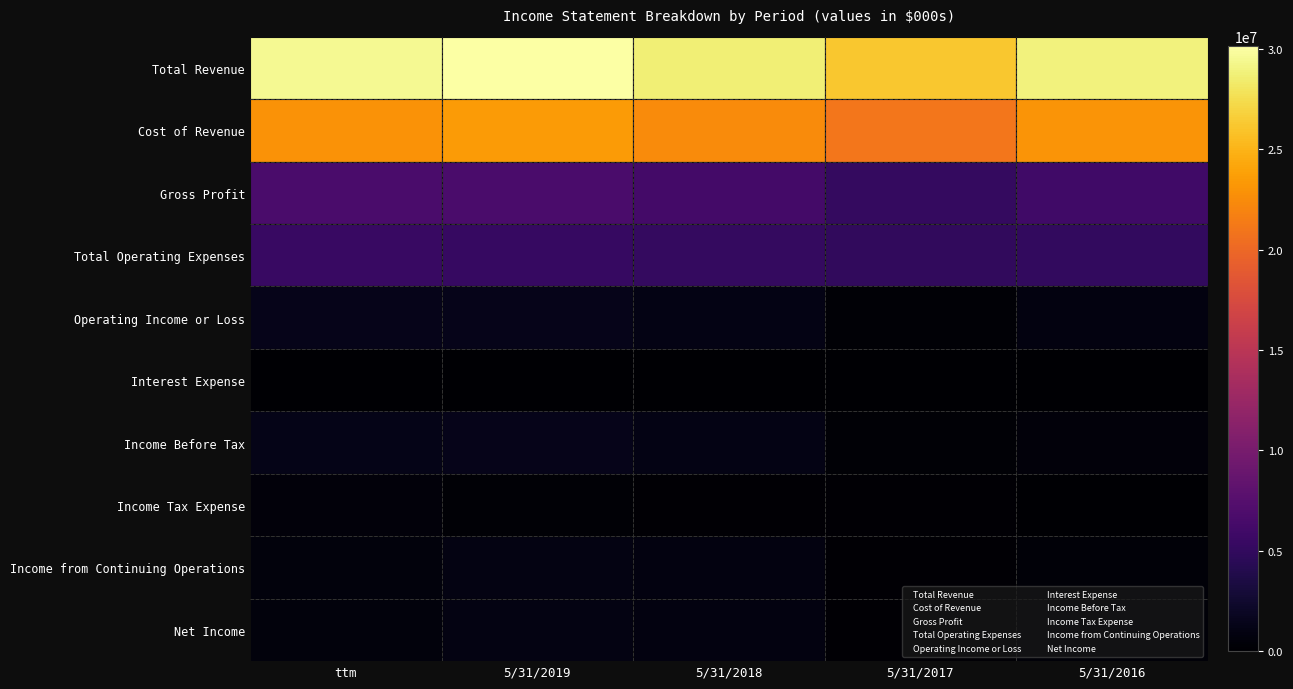

What is the sum of the Cost of Revenue values at 5/31/2018 and 5/31/2019?

17.0